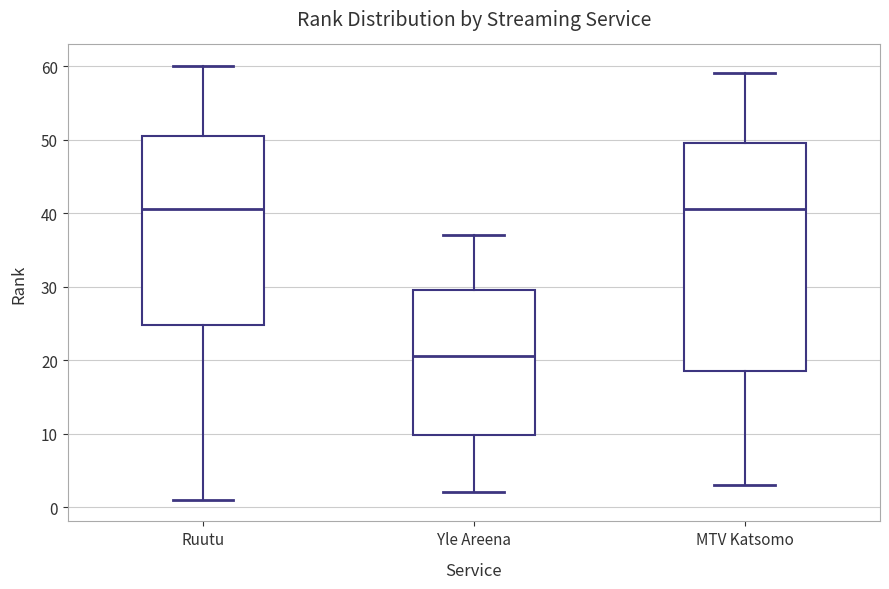

Reading left to right, transcribe this box plot: for each box, give where its median line is, the range the box spans, and where its two whiskers end, as read against the y-axis. The values are not printed on the chart, so give them approximately, as read against the axis.

Ruutu: median 41, box 25 to 51, whiskers 1 to 60
Yle Areena: median 21, box 10 to 30, whiskers 2 to 37
MTV Katsomo: median 41, box 19 to 50, whiskers 3 to 59